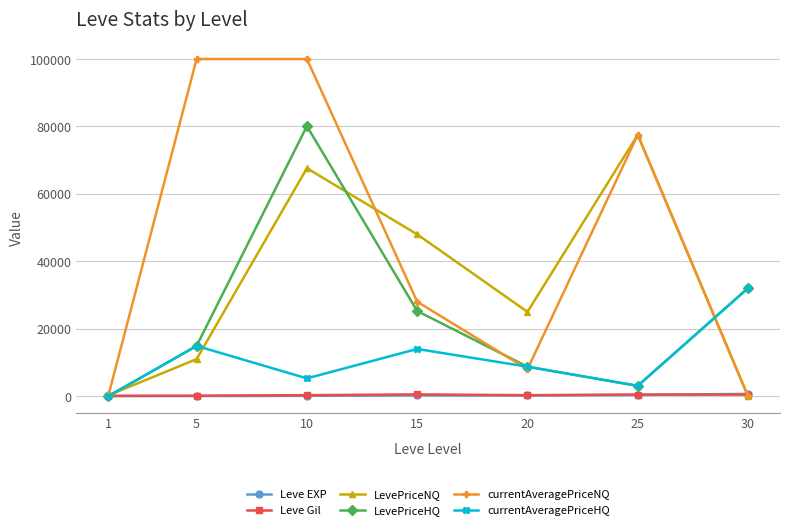

Is this an area chart (filled region under the line)?

No